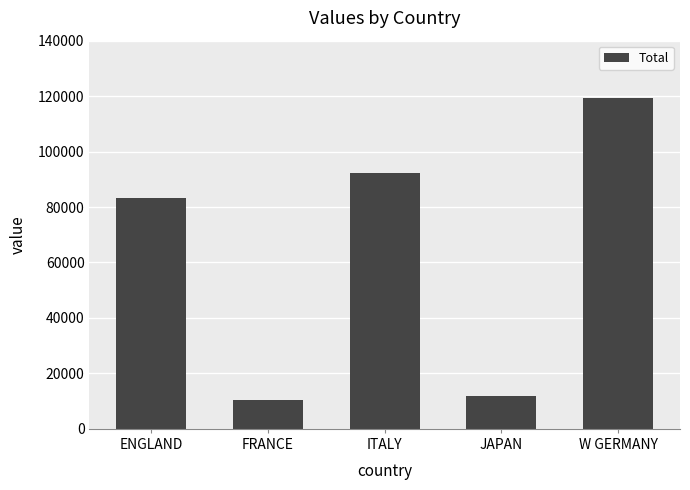

Between W GERMANY and ENGLAND, which is larger?

W GERMANY